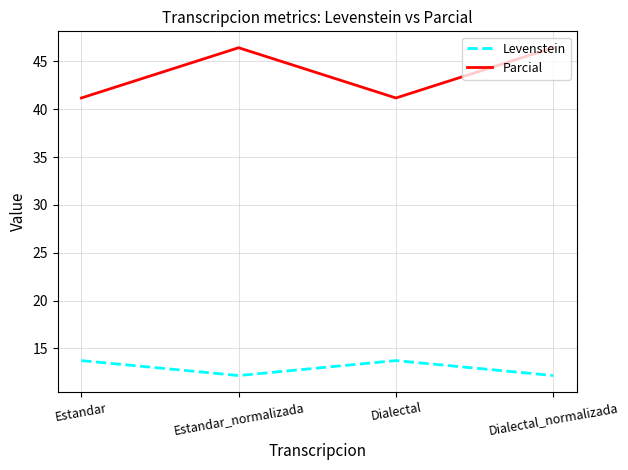

True or false: Levenstein has a value of 13.7 at Dialectal.

True